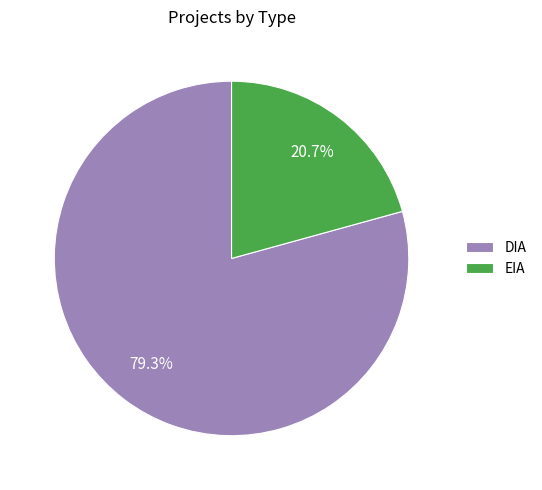

How many segments does this pie chart have?

2